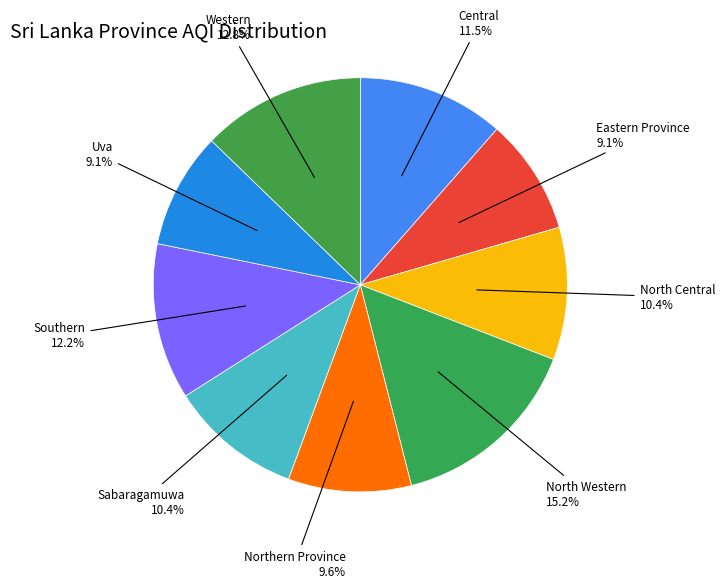

Which slice is the largest?

North Western